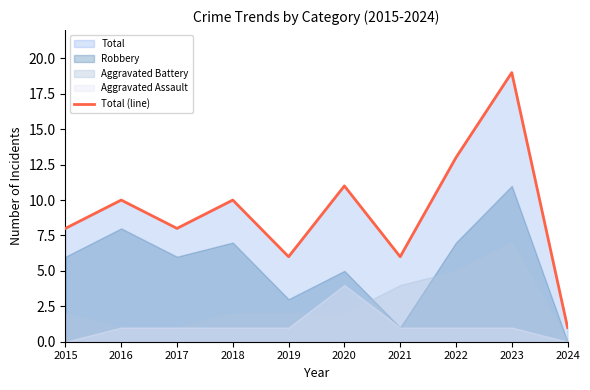

What is the difference between the maximum and minimum values?

18